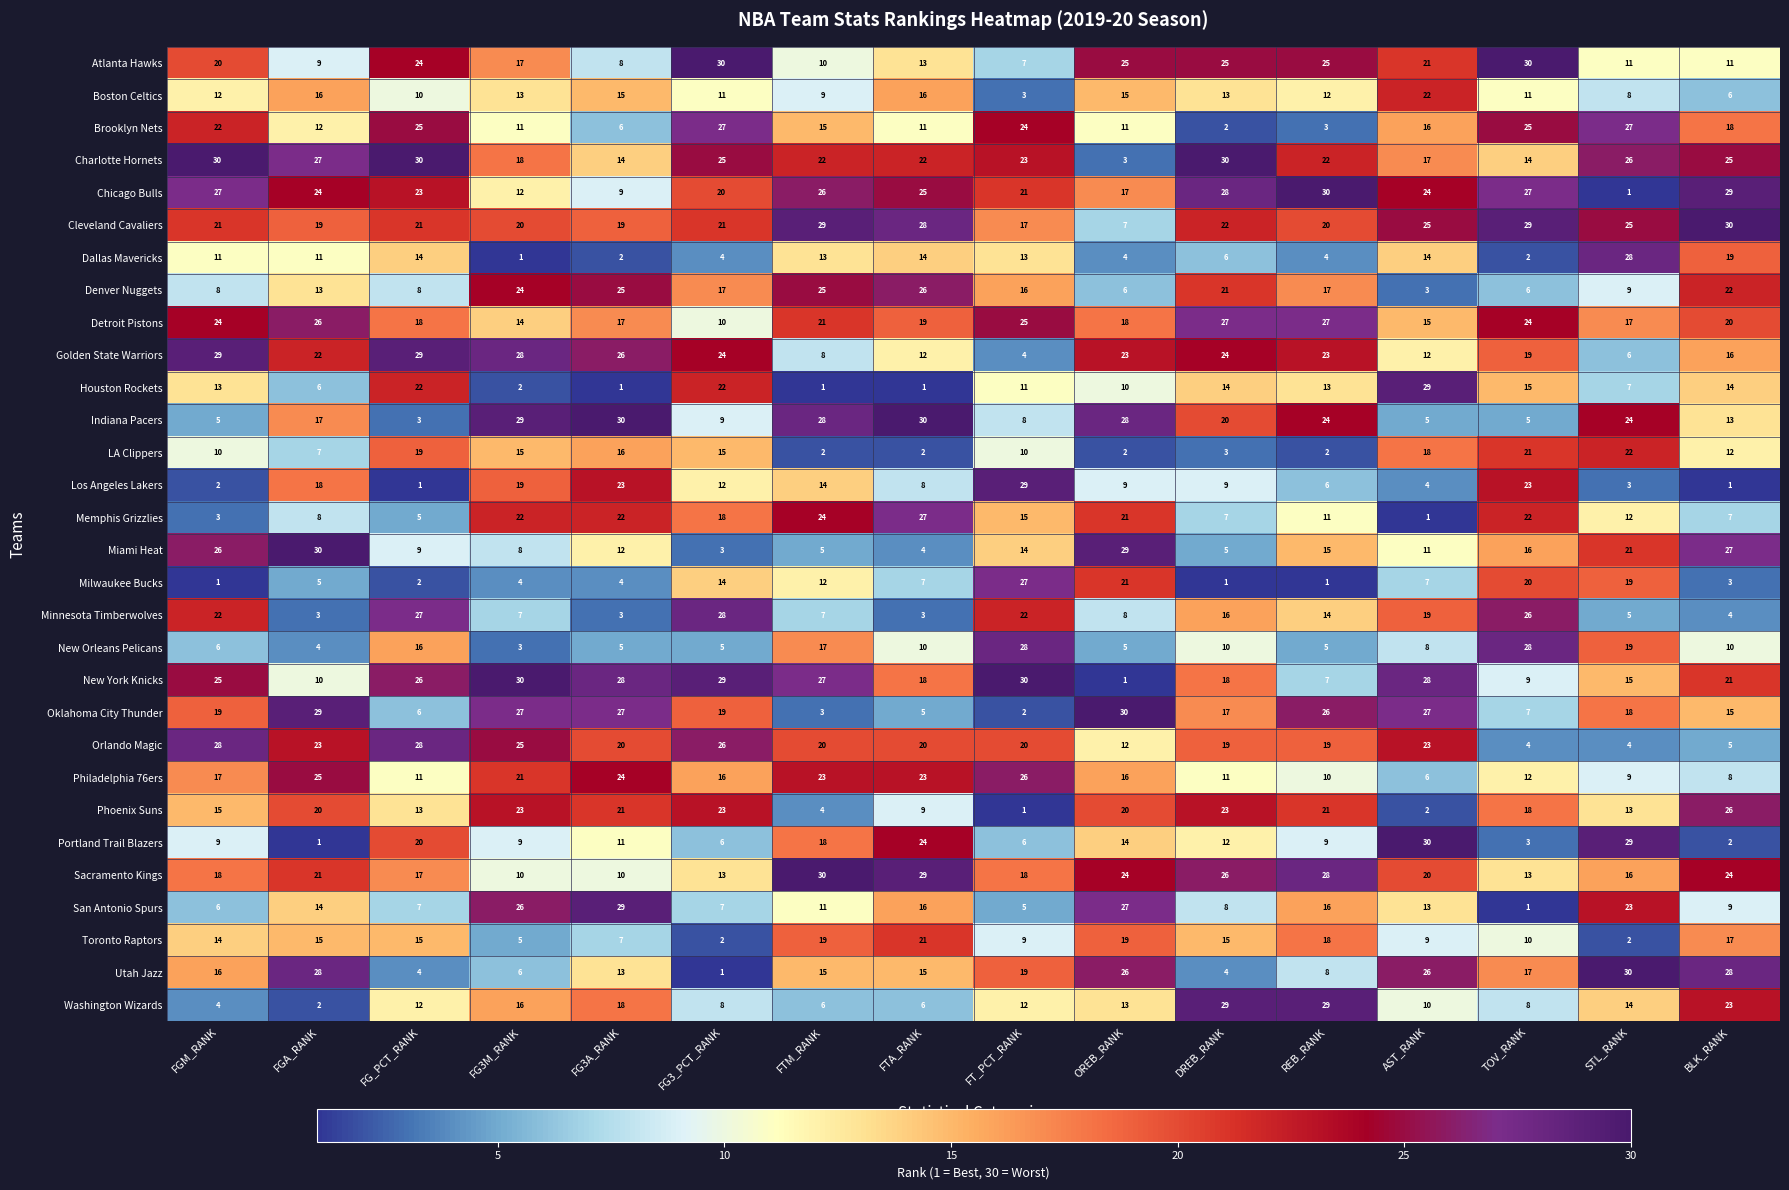

How many data points in Orlando Magic are less than 20?

6